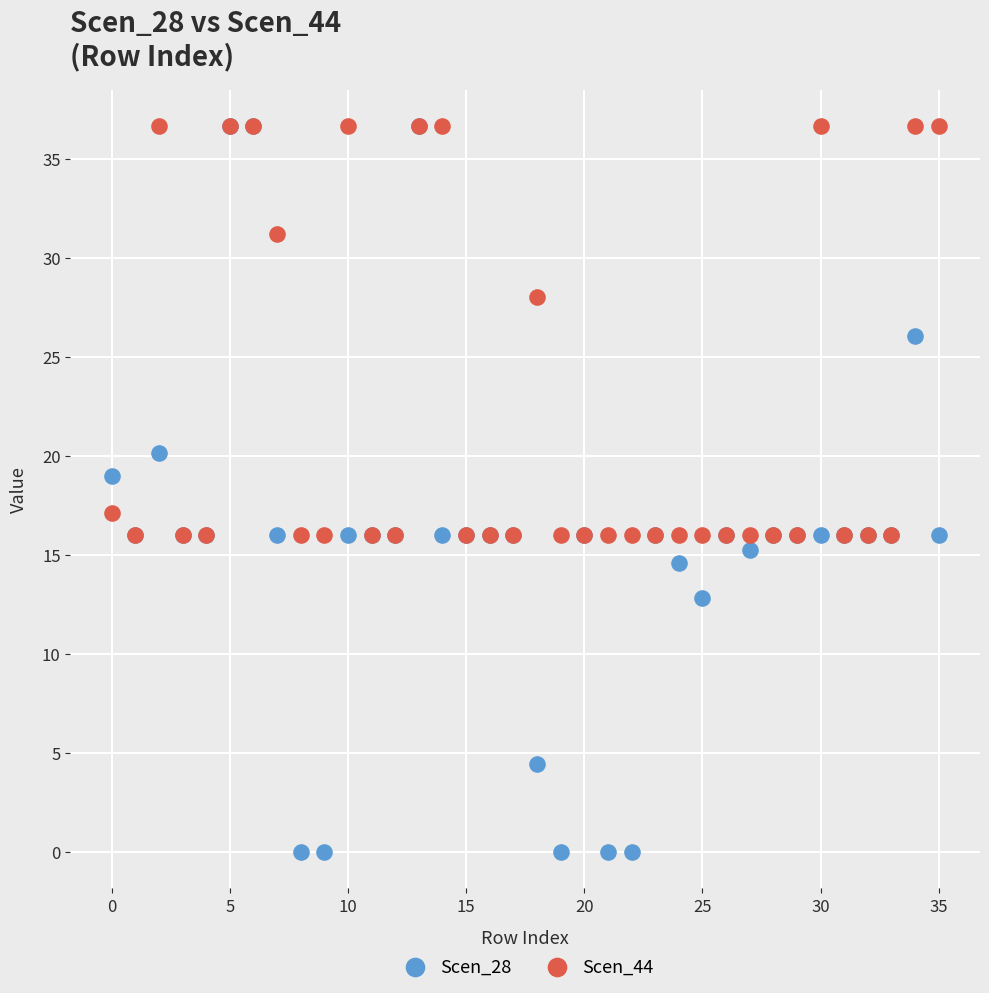

What are all the series names shown in the legend?

Scen_28, Scen_44